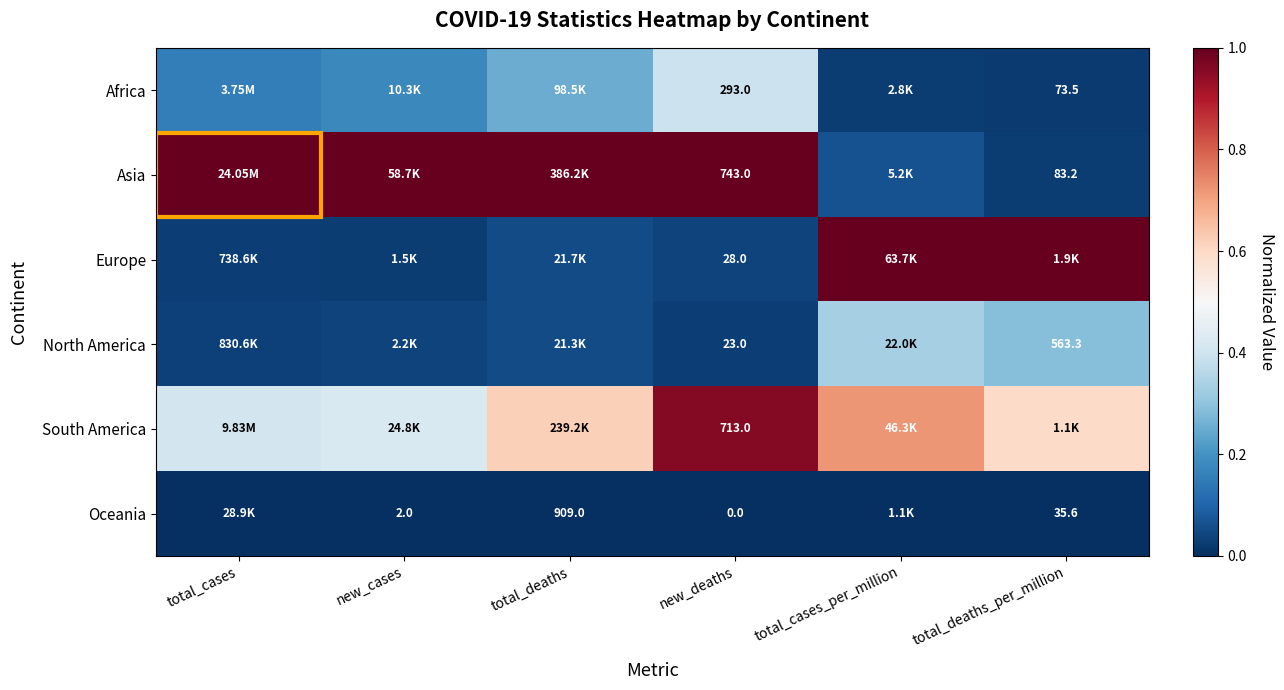

What is the highest value of the North America series?

0.3